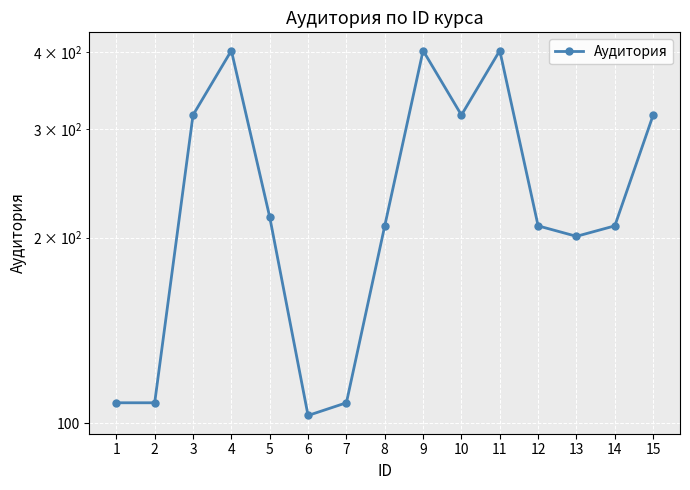

What is the sum of the values at 15 and 14?

525